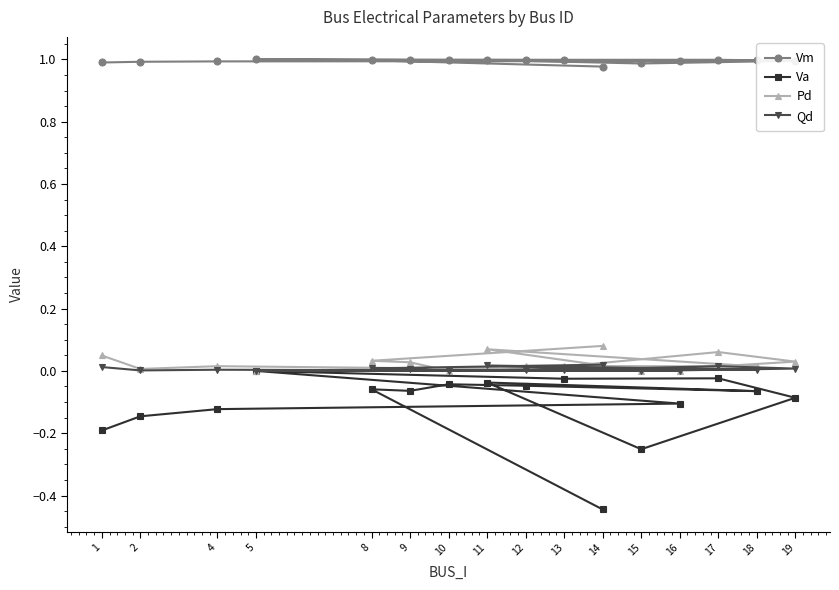

Reading left to right, list all the values displayed in this chart.

Vm: 1.0	1.0	1.0	1.0	1.0	1.0	1.0	1.0	1.0	1.0	1.0	1.0	1.0	1.0	1.0	1.0
Va: -0.2	-0.1	-0.1	-0.1	0.0	-0.0	-0.0	-0.1	-0.3	-0.0	-0.1	-0.0	-0.0	-0.1	-0.1	-0.4
Pd: 0.0	0.0	0.0	0.0	0.0	0.0	0.1	0.0	0.0	0.1	0.0	0.0	0.0	0.0	0.0	0.1
Qd: 0.0	0.0	0.0	0.0	0.0	0.0	0.0	0.0	0.0	0.0	0.0	0.0	0.0	0.0	0.0	0.0